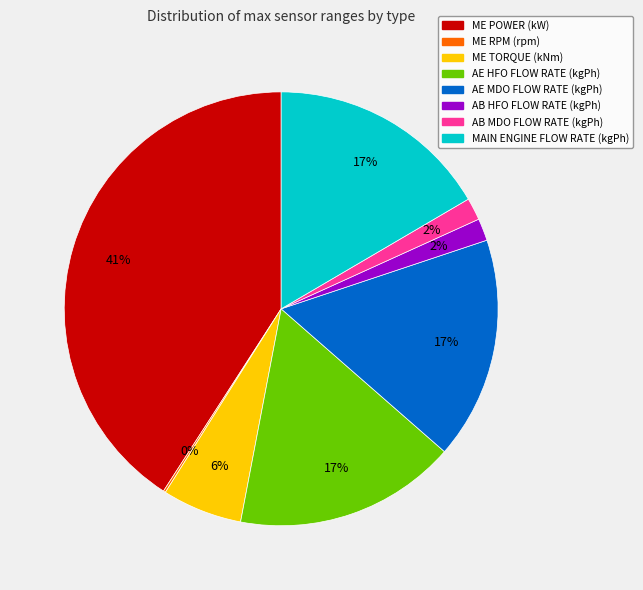

To the nearest percent, what portion does ME TORQUE (kNm) represent?

6%